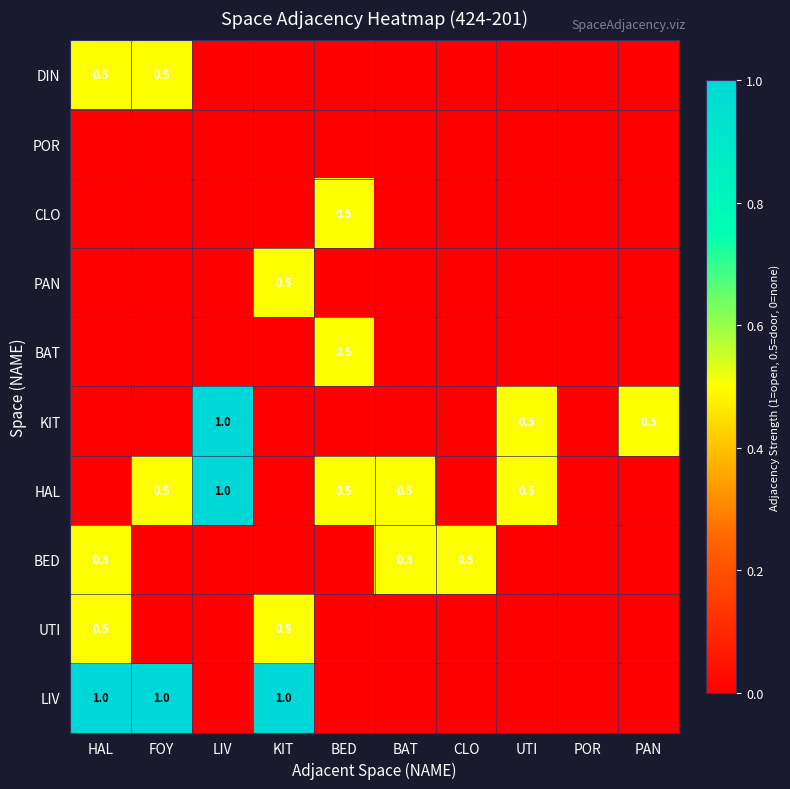

At which category does the chart reach its peak across all series?

LIV